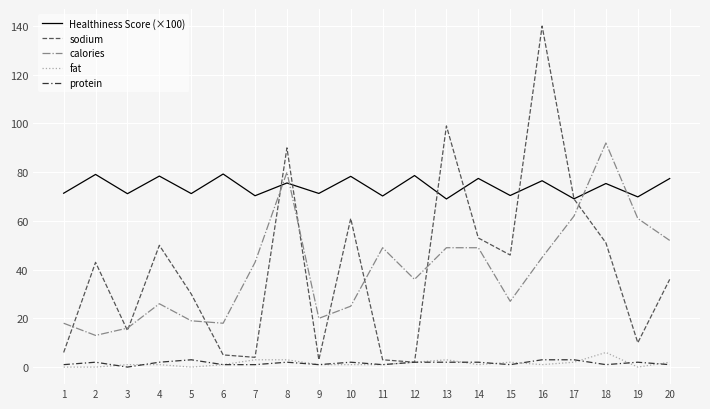

True or false: protein and calories cross at least once.

False